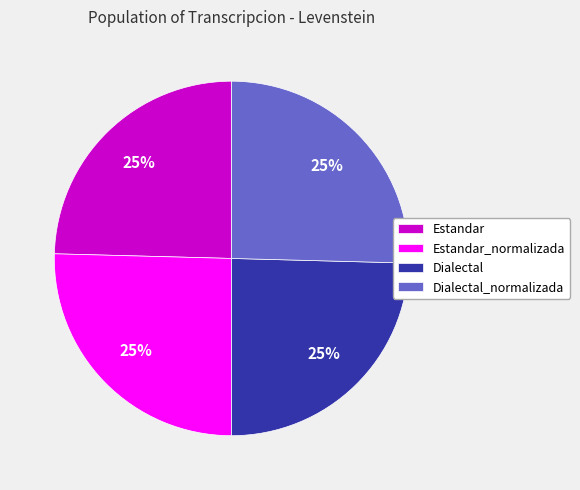

To the nearest percent, what is the average slice percentage?

25%